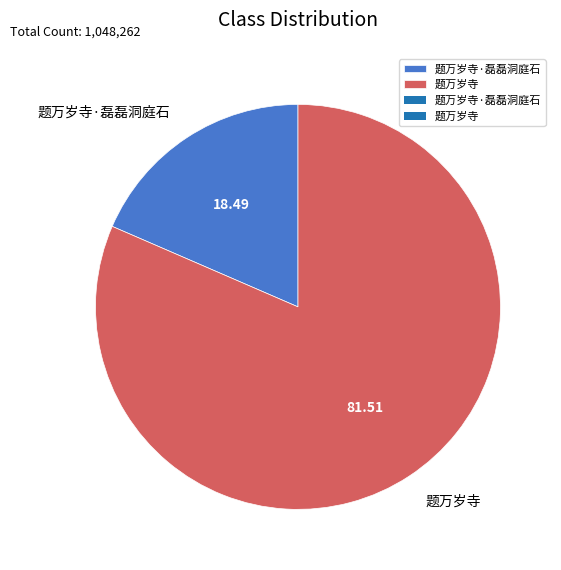

Is it true that 题万岁寺·磊磊洞庭石 is 18% of the pie?

True